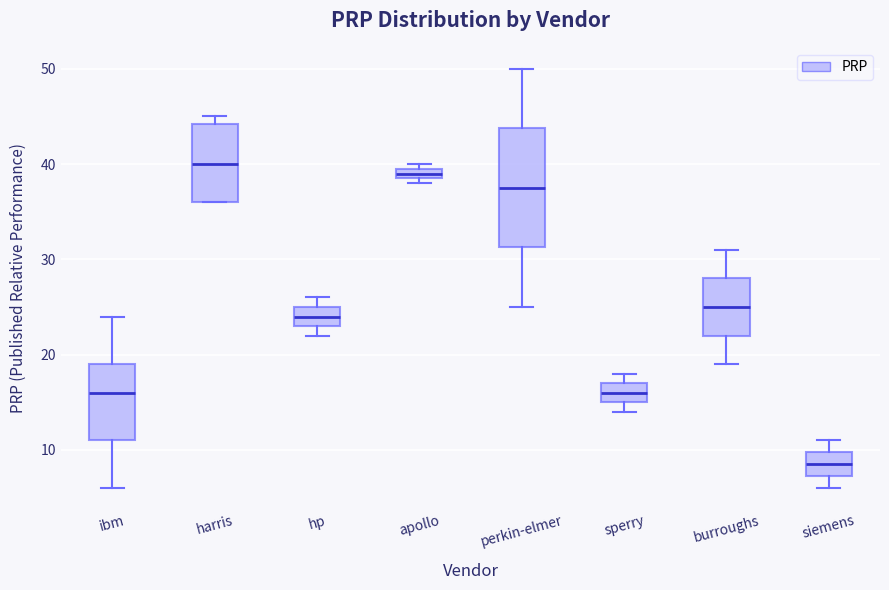

Where does the median line of the box for perkin-elmer sit on the y-axis? The values are not printed on the chart, so give them approximately, as read against the axis.

38